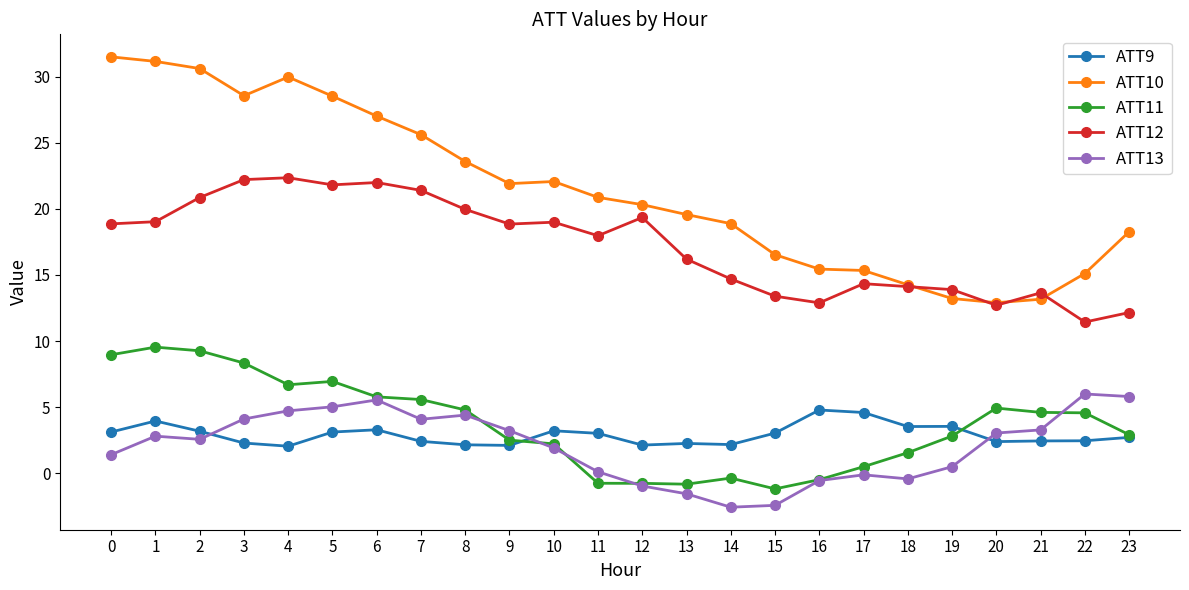

Which series changed the most between 6 and 12?

ATT10